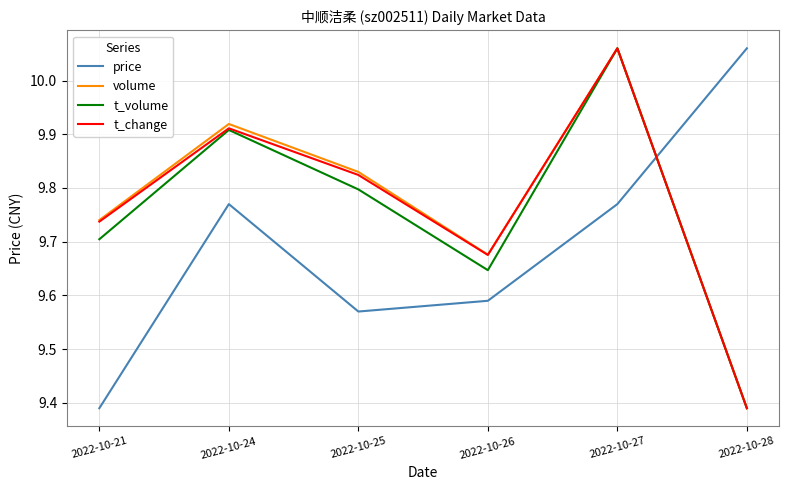

Which series changed the most between 2022-10-24 and 2022-10-28?

volume